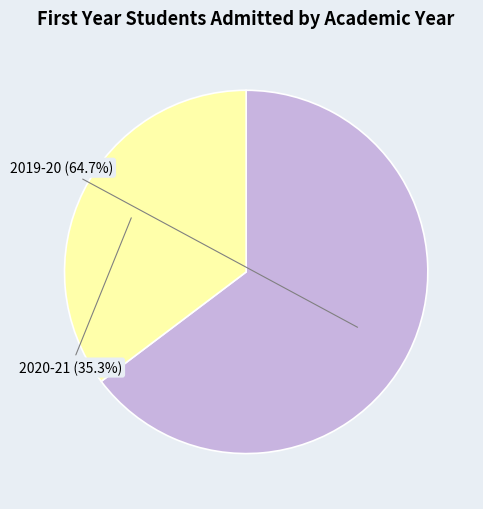

What portion of the pie excludes 2020-21?

64.7%